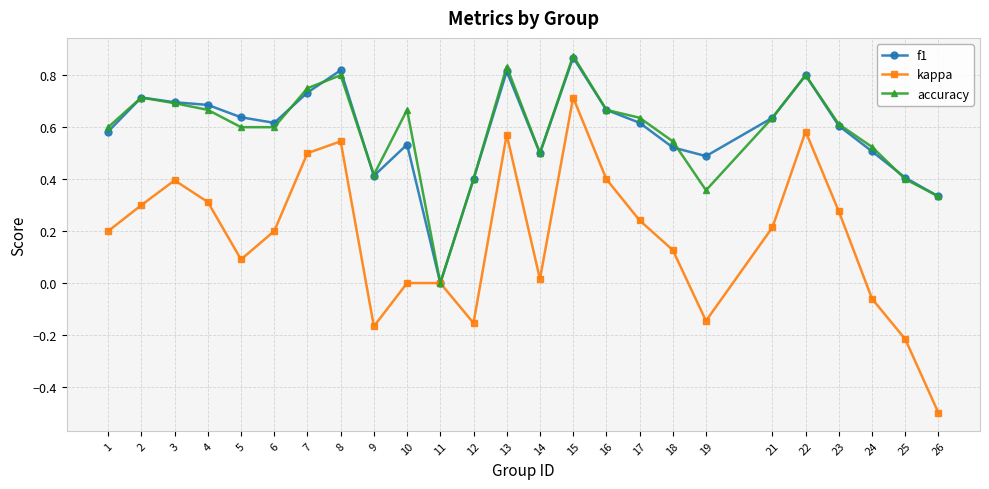

How many positive values does the f1 series have?

24